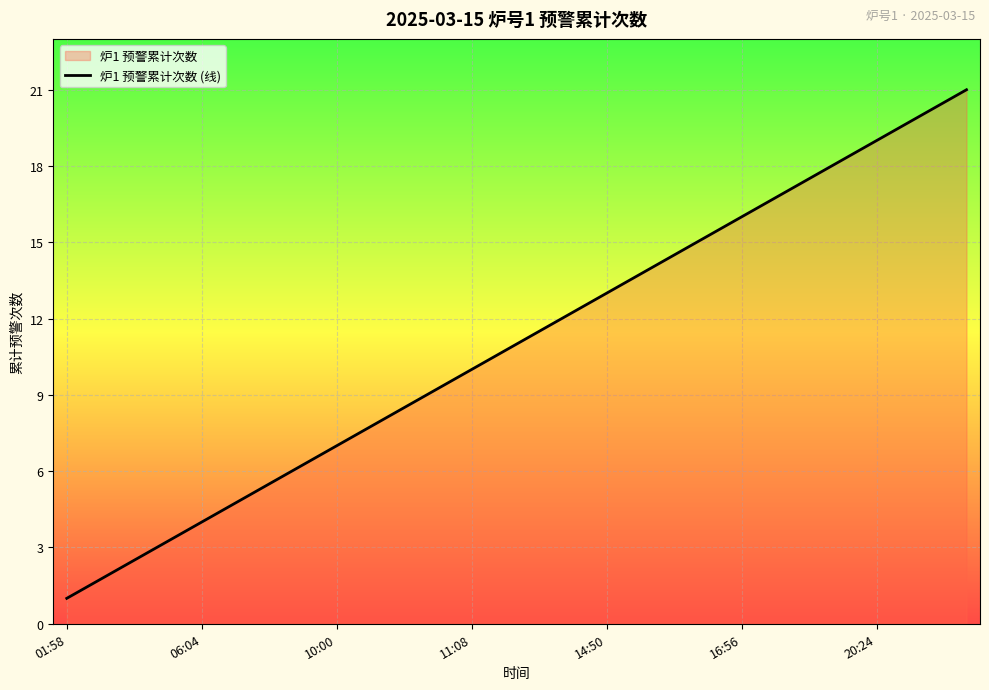

At which category does the chart reach its minimum across all series?

01:58